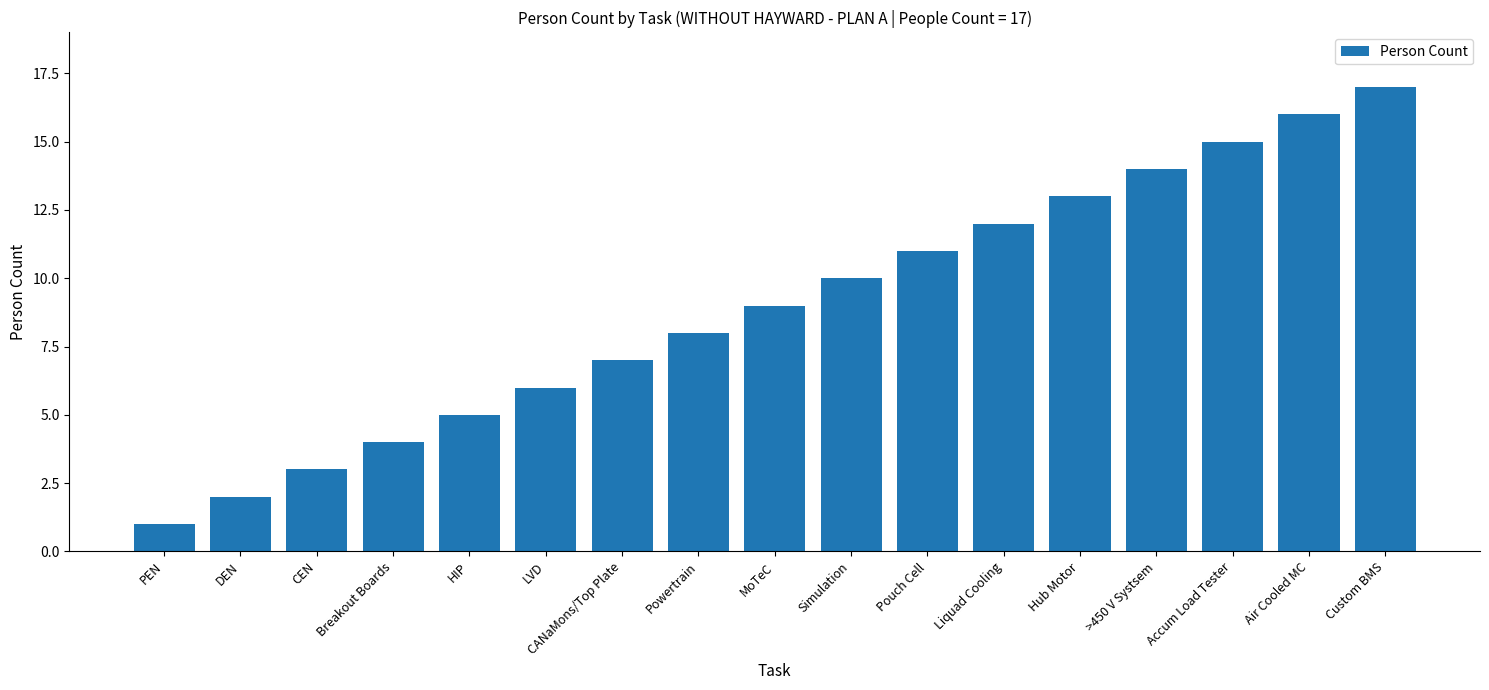

What is the change in value from CEN to Simulation?

+7